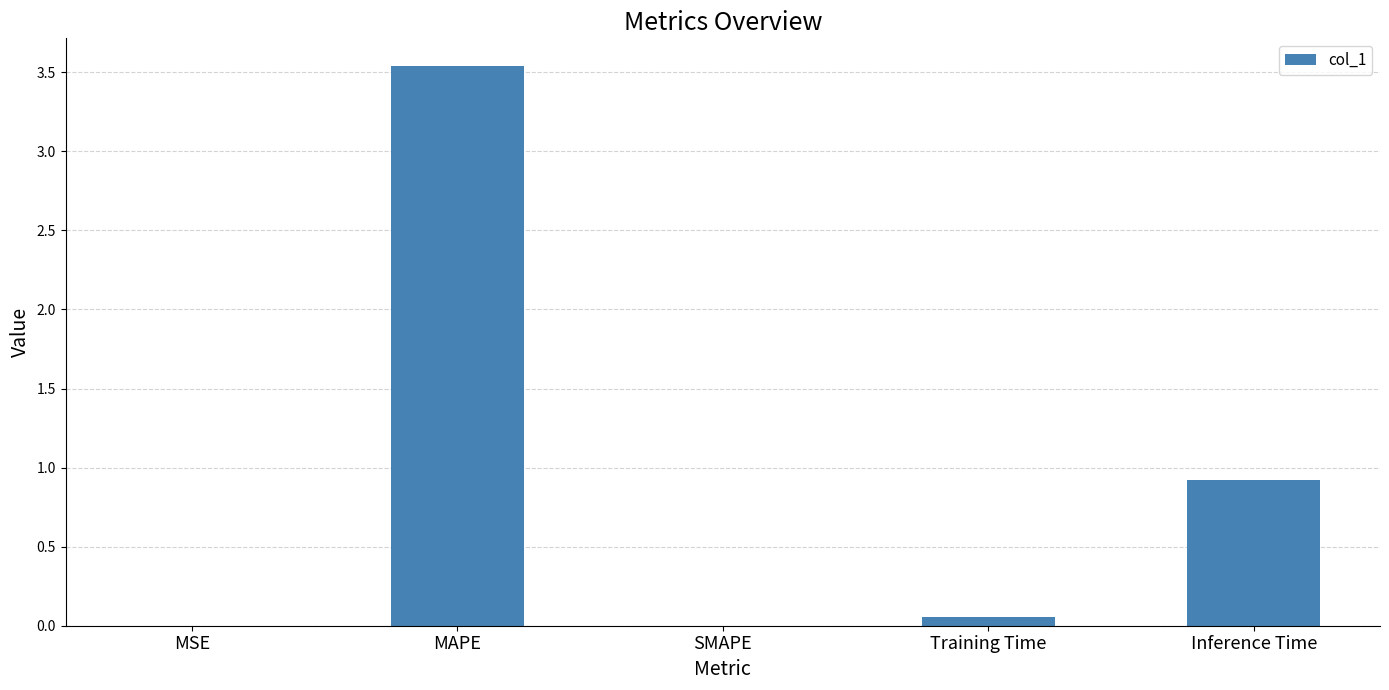

At which label is the value closest to 1?

Inference Time